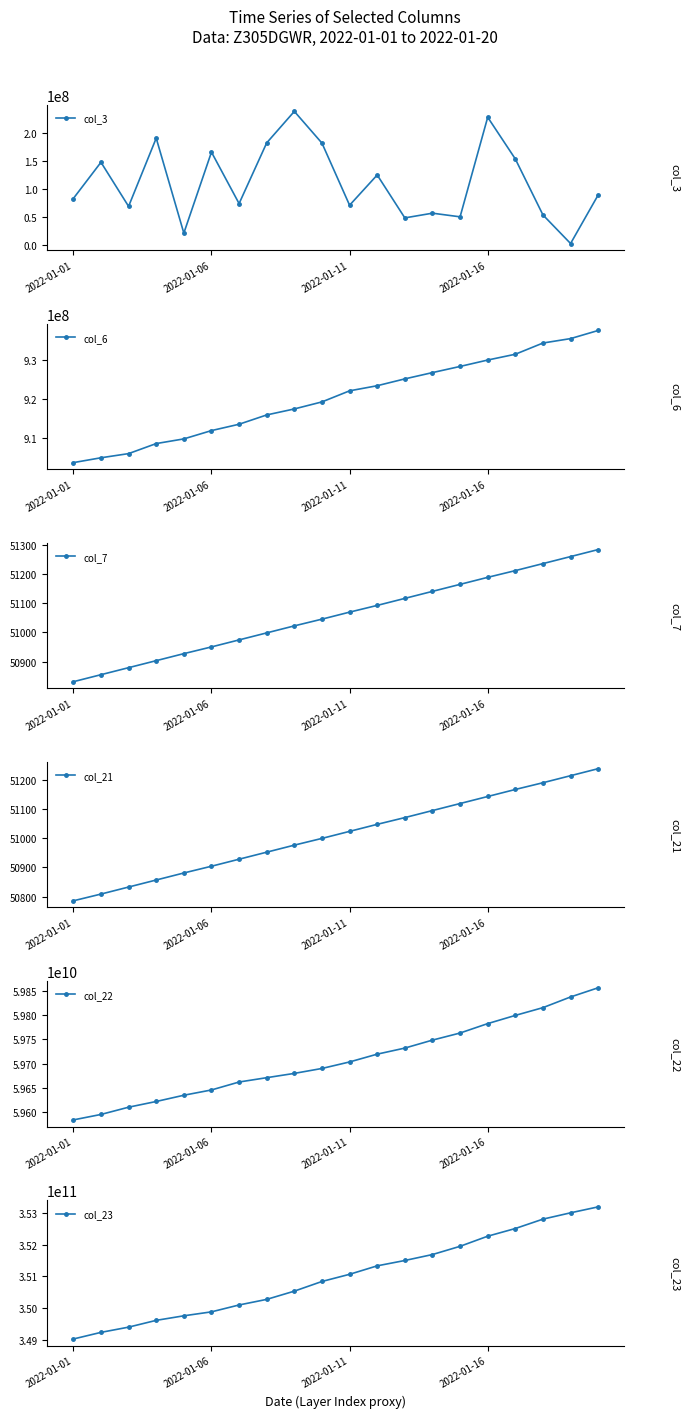

True or false: col_6 and col_21 cross at least once.

False